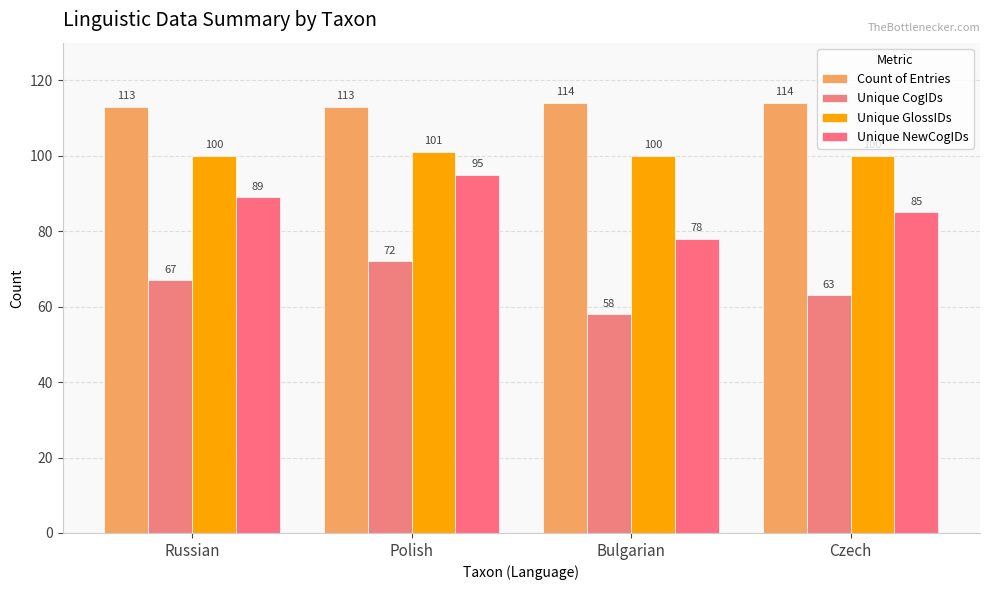

What is the label of the 3rd bar from the left?

Bulgarian